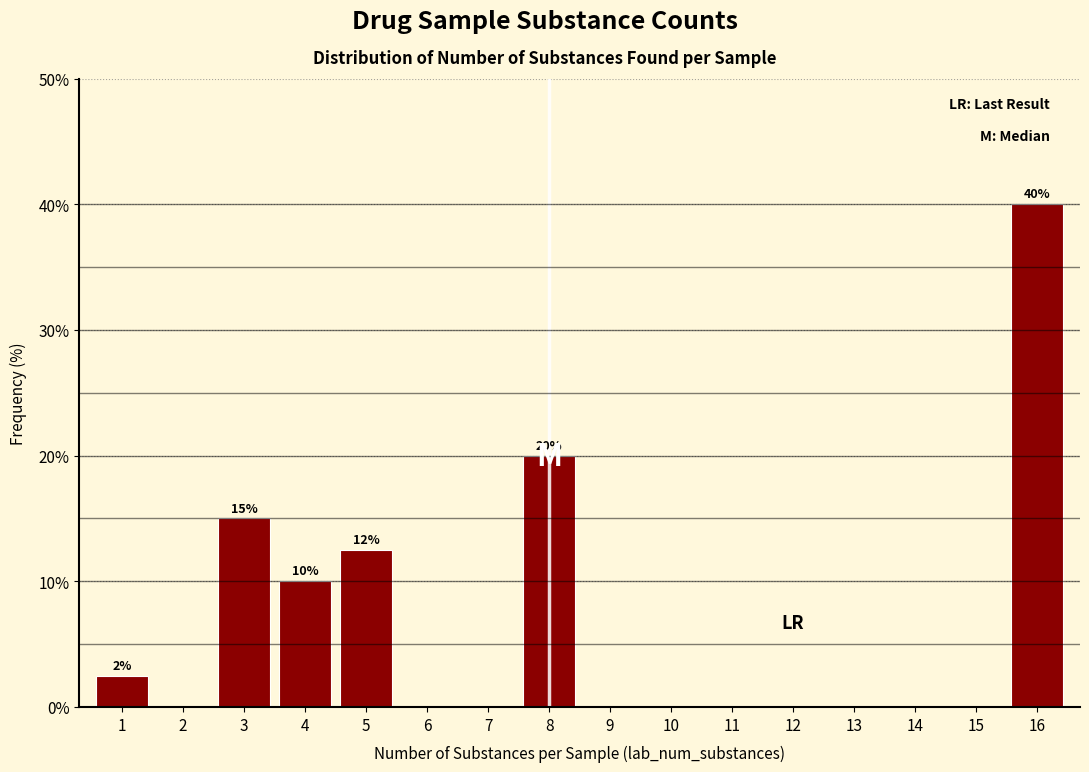

Reading left to right, extract all data points from this chart.

1=2.5	2=0.0	3=15.0	4=10.0	5=12.5	6=0.0	7=0.0	8=20.0	9=0.0	10=0.0	11=0.0	12=0.0	13=0.0	14=0.0	15=0.0	16=40.0